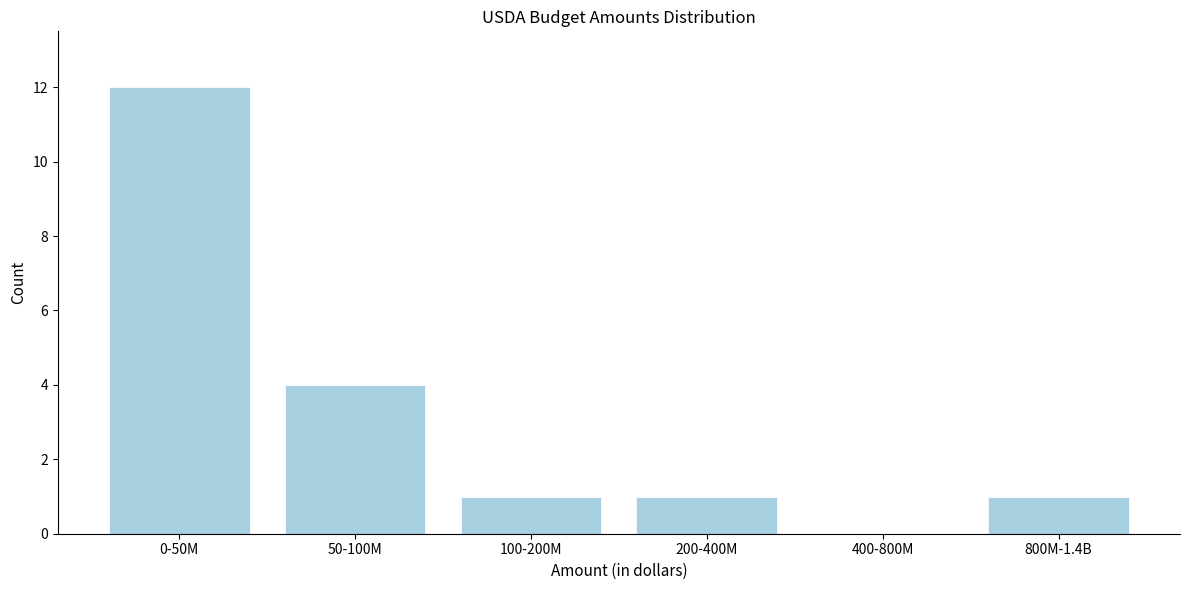

Reading left to right, transcribe all the data shown in this chart.

0-50M=12	50-100M=4	100-200M=1	200-400M=1	400-800M=0	800M-1.4B=1